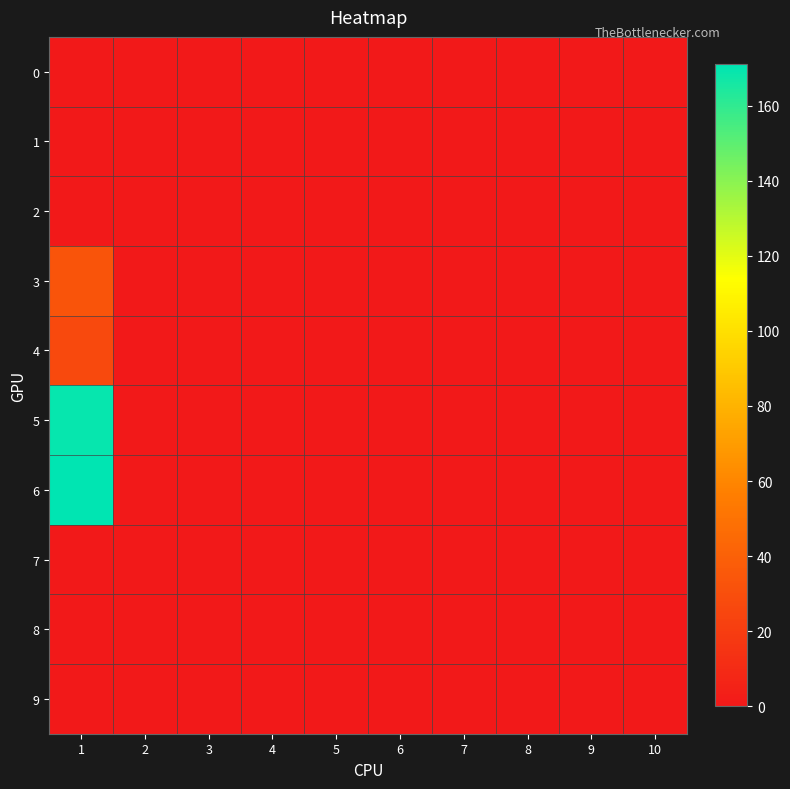

Between 3 and 5, which is larger?

3